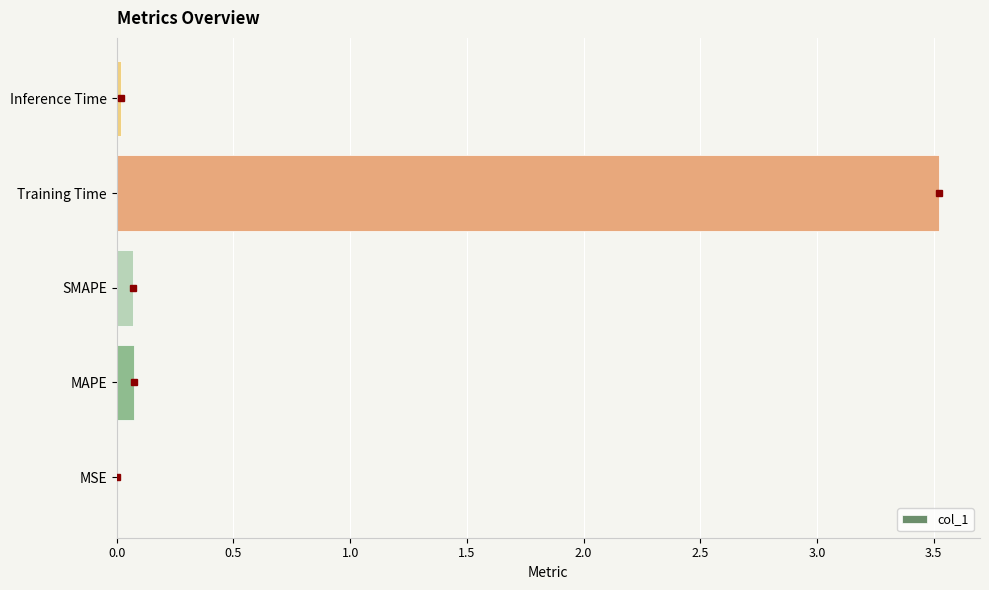

What is the sum of all values?

3.7